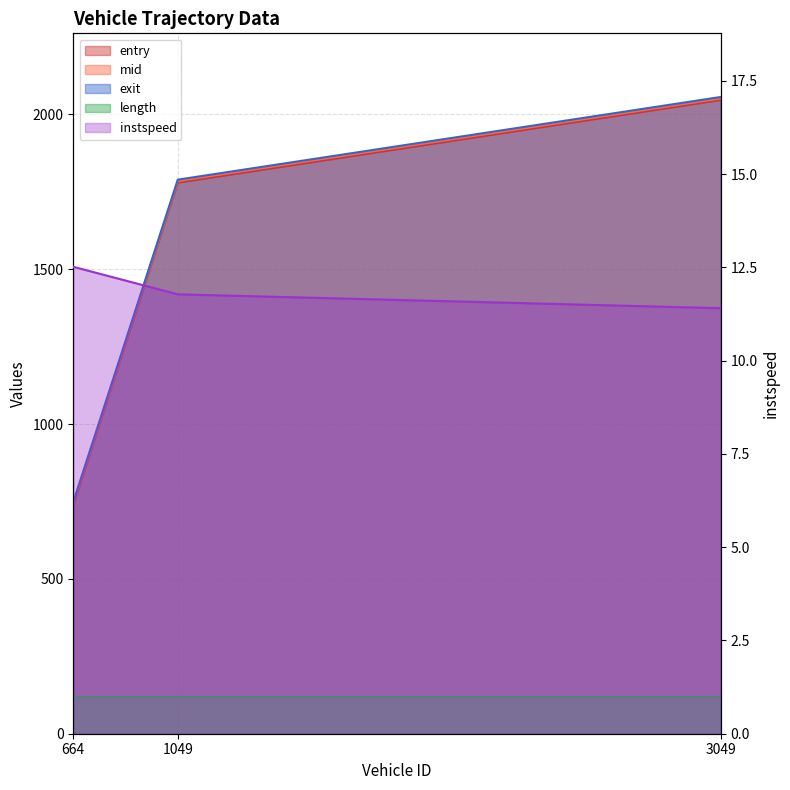

Which label corresponds to the largest value in the chart?

3049.0